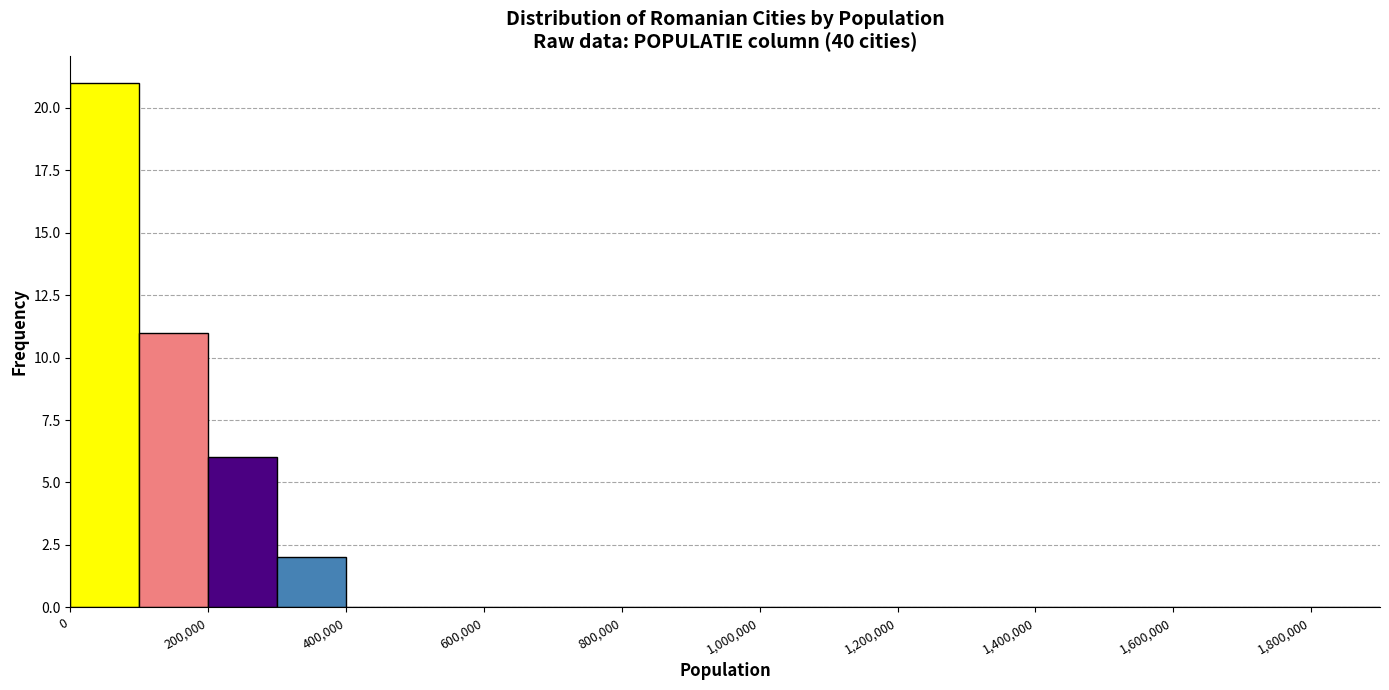

What is the height of the bar covering 200000 to 300000 on the x-axis? The values are not printed on the chart, so give them approximately, as read against the axis.

6